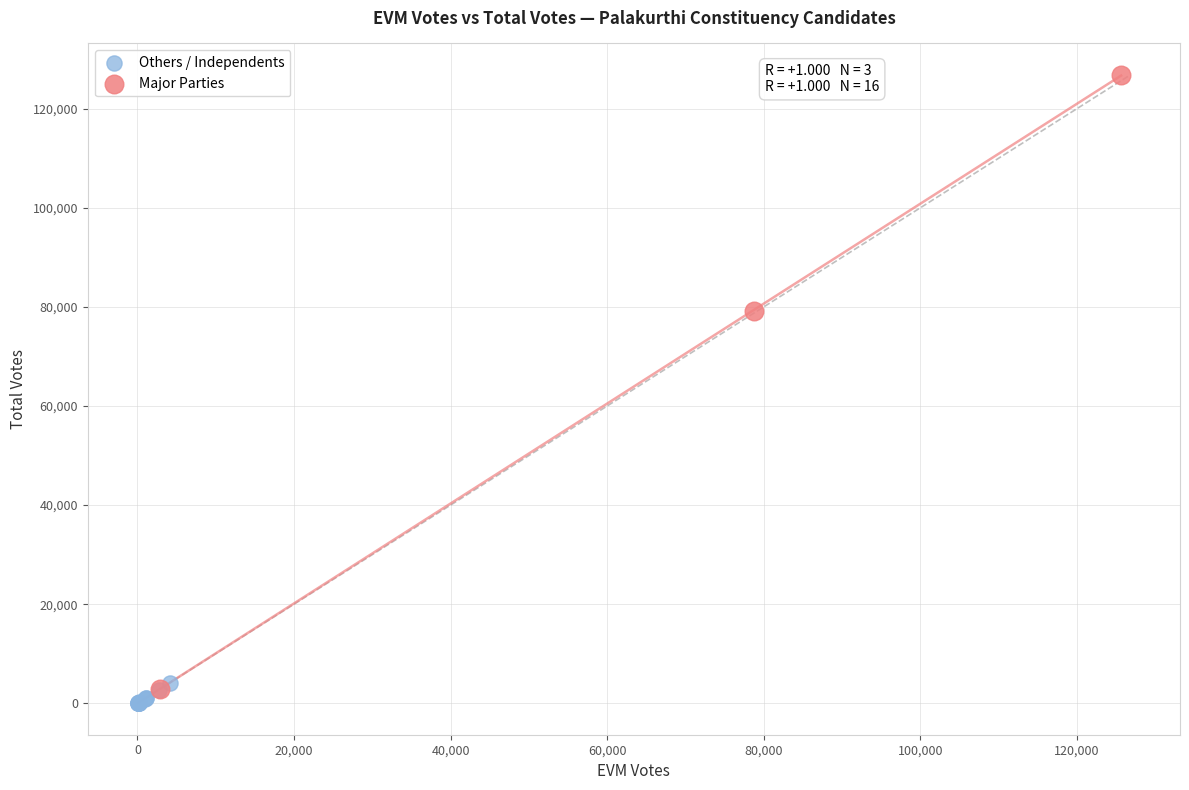

Which series reaches the maximum Y coordinate?

Major Parties